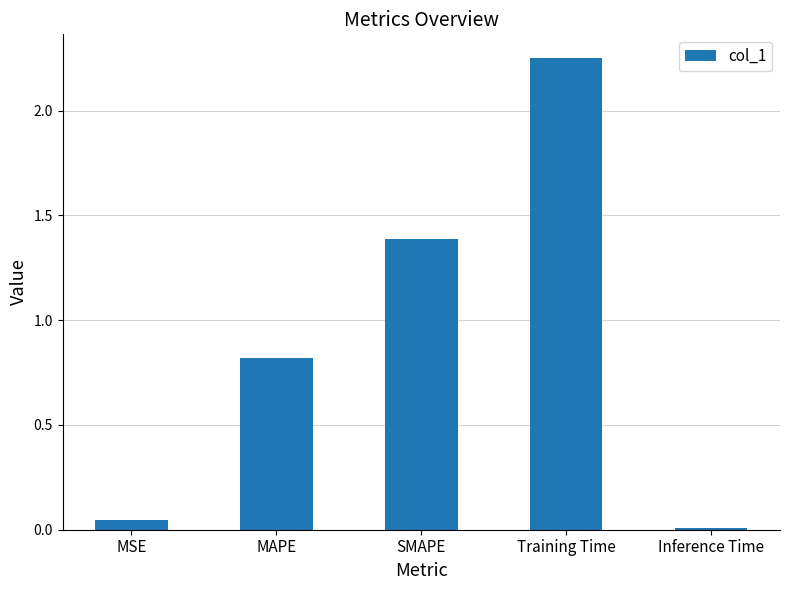

How many series are shown in this chart?

1